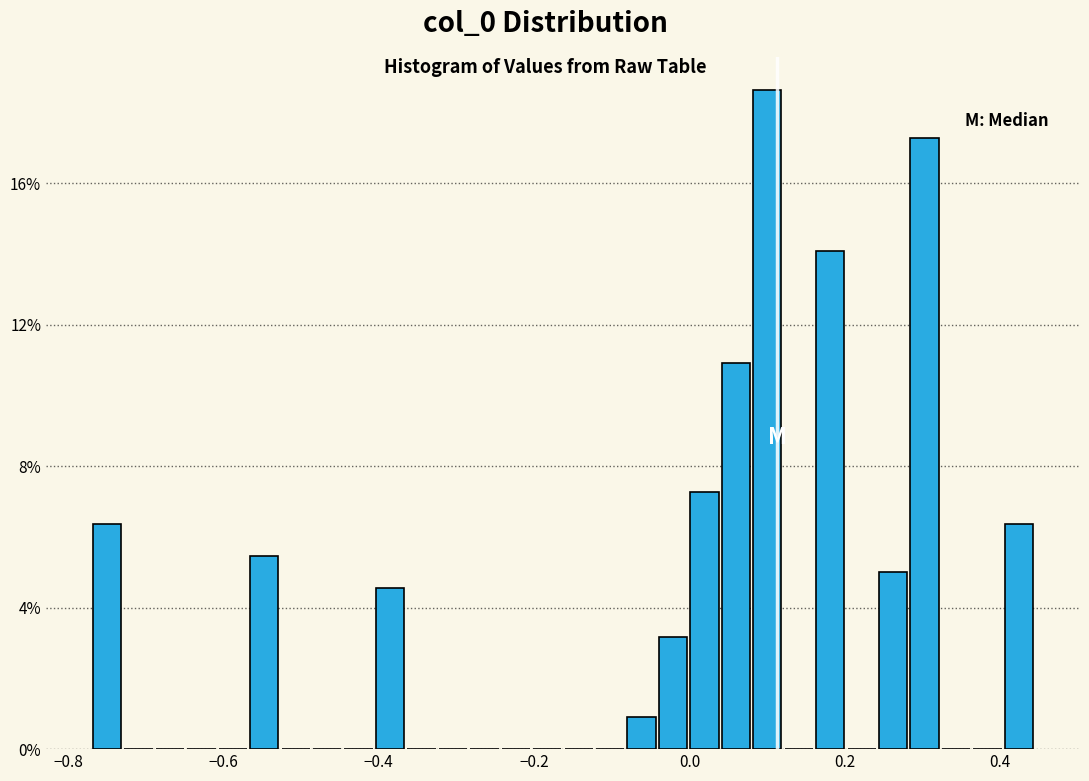

Read against the x-axis, roughly where is the centre of the tallest bar?

0.10